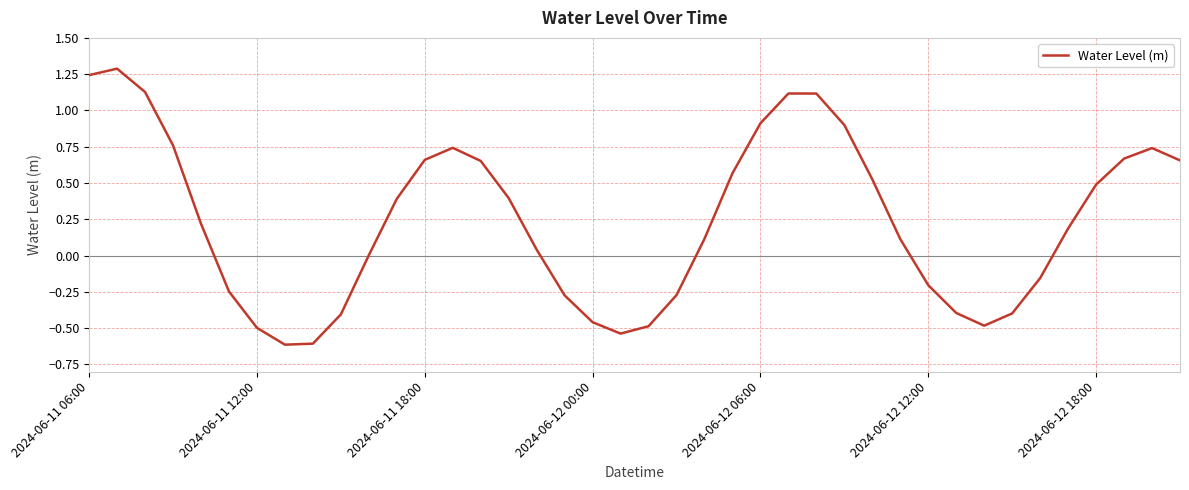

How many categories are shown in the chart?

40